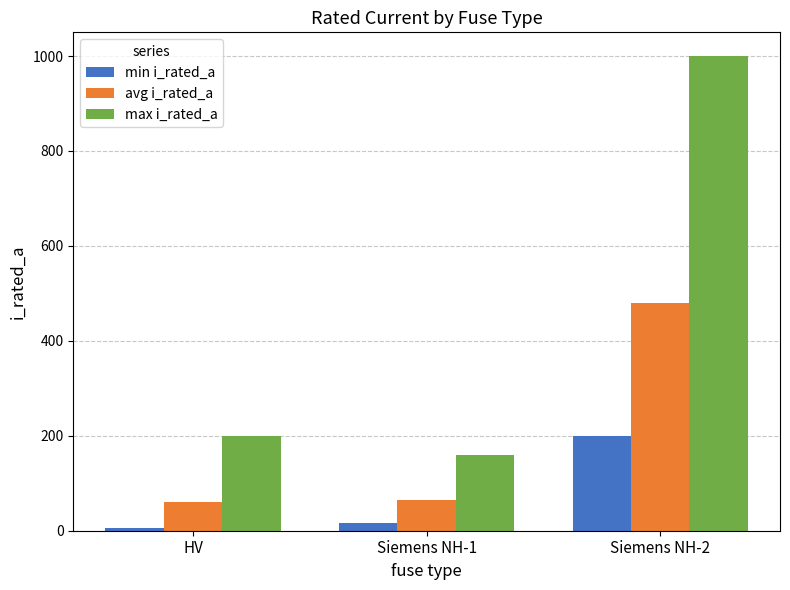

What is the sum of the max i_rated_a values at Siemens NH-2 and Siemens NH-1?

1160.0